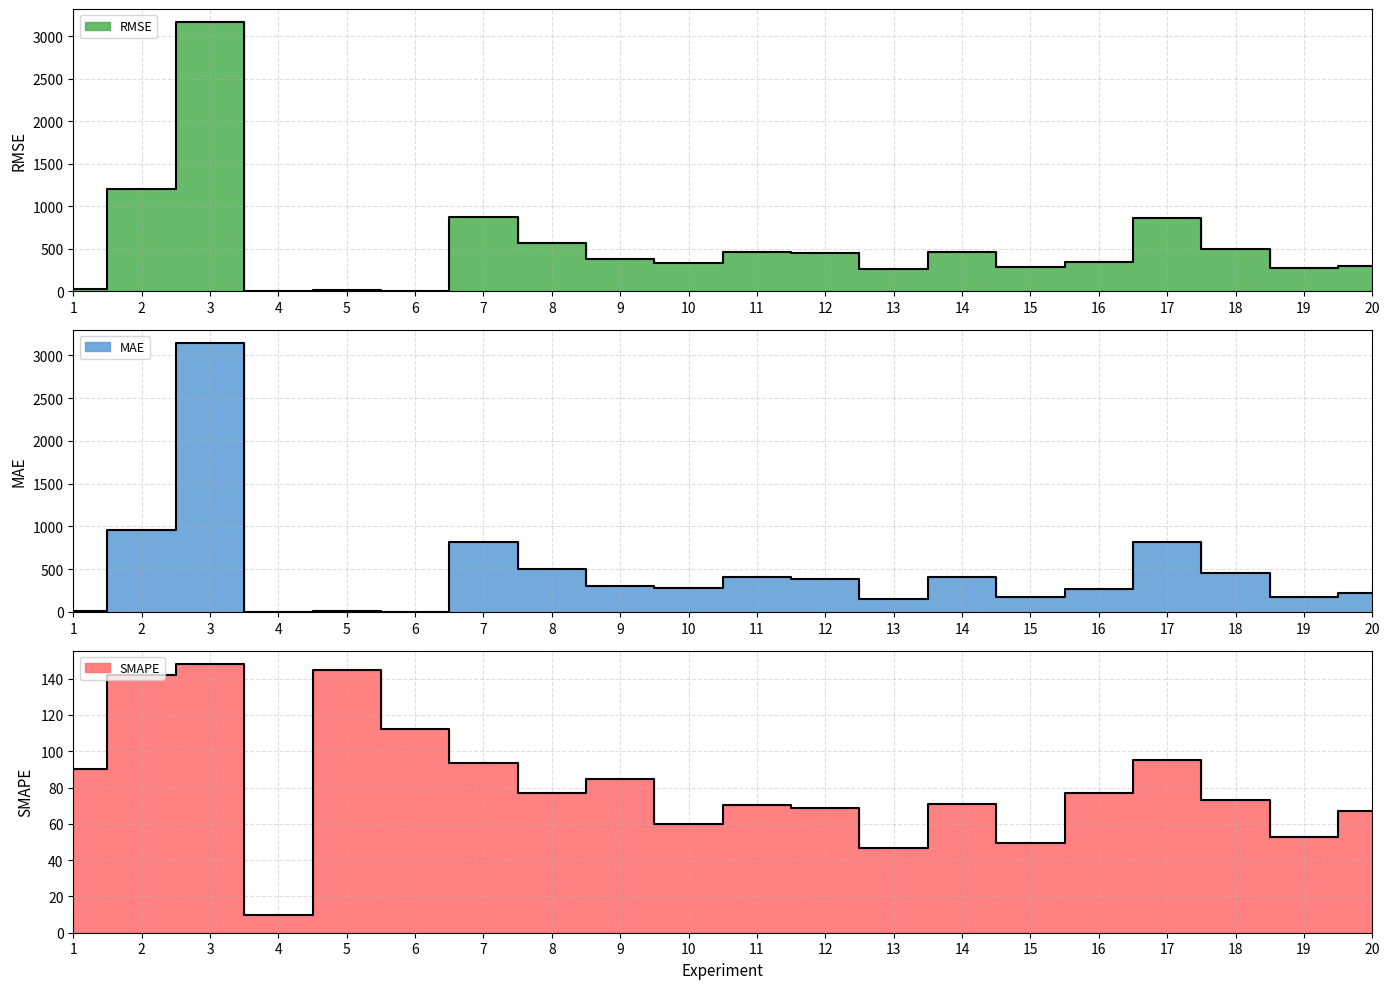

Reading left to right, extract all data points from this chart.

RMSE: 1=21.2	2=1199.0	3=3163.8	4=5.2	5=16.7	6=2.9	7=867.9	8=565.2	9=382.2	10=332.6	11=455.3	12=448.1	13=264.2	14=466.0	15=289.0	16=339.0	17=857.7	18=497.1	19=268.4	20=299.0
MAE: 1=11.0	2=961.6	3=3142.9	4=3.6	5=11.6	6=2.8	7=816.2	8=499.2	9=299.2	10=285.4	11=406.0	12=385.3	13=155.9	14=412.9	15=173.8	16=262.7	17=818.2	18=451.3	19=172.0	20=222.5
SMAPE: 1=90.5	2=142.2	3=148.1	4=9.5	5=144.7	6=112.1	7=93.3	8=77.2	9=84.6	10=60.0	11=70.3	12=68.7	13=46.9	14=70.8	15=49.6	16=77.1	17=95.2	18=73.0	19=52.5	20=66.8